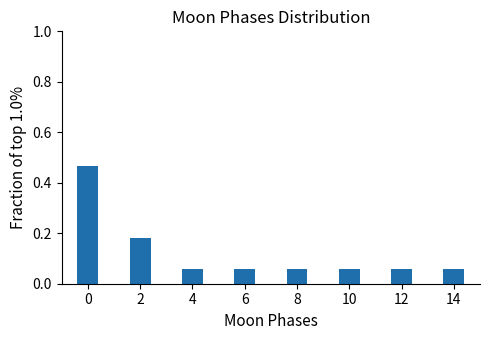

The value at 2 is 0.1. True or false?

False